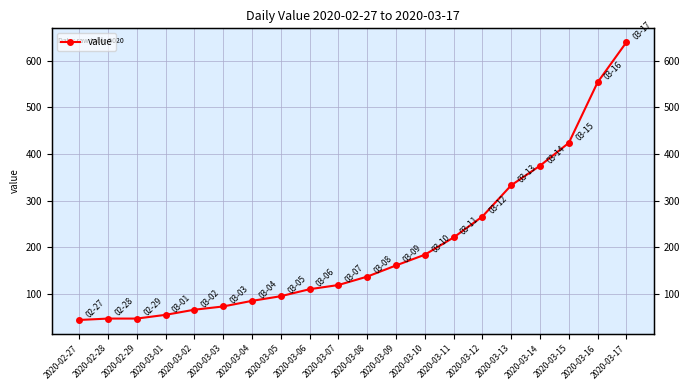

What is the minimum value shown in the chart?

44